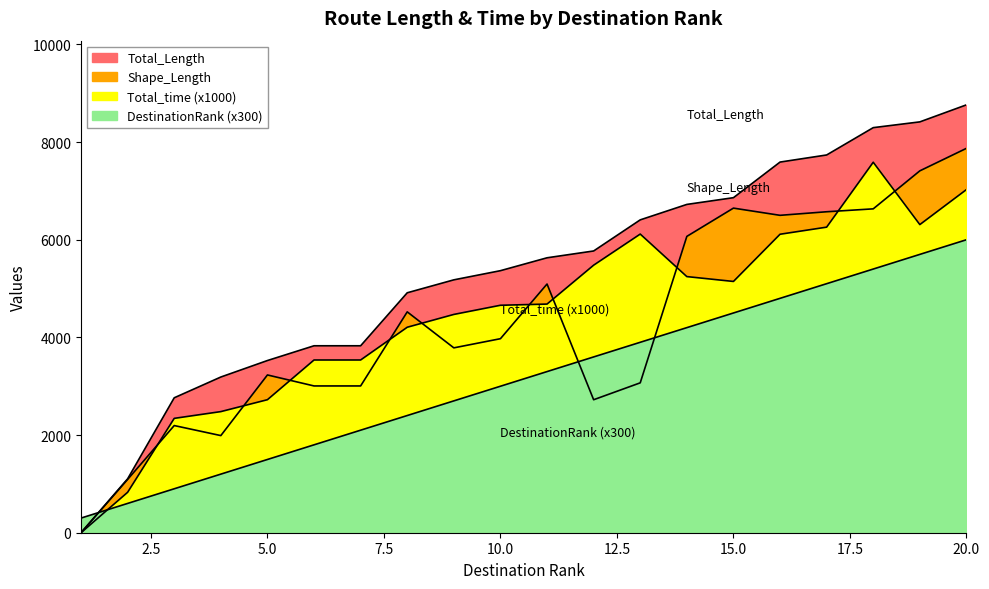

Which series has the largest range (max minus min)?

Total_Length